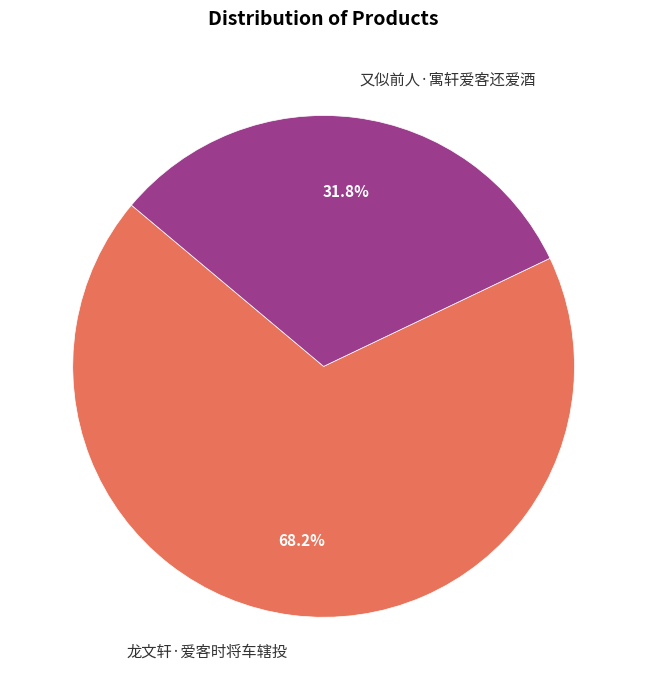

How many segments does this pie chart have?

2